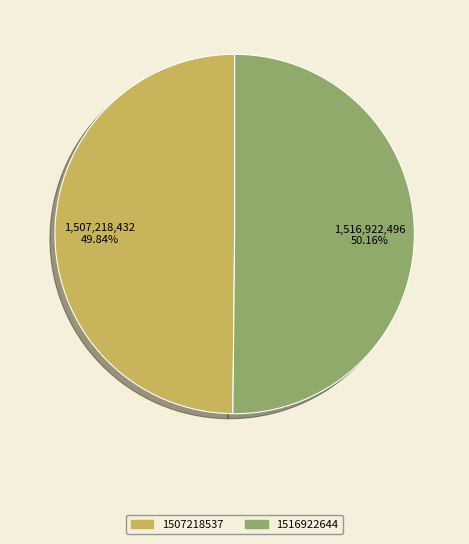

To the nearest percent, what percentage of the pie is 1516922644?

50%